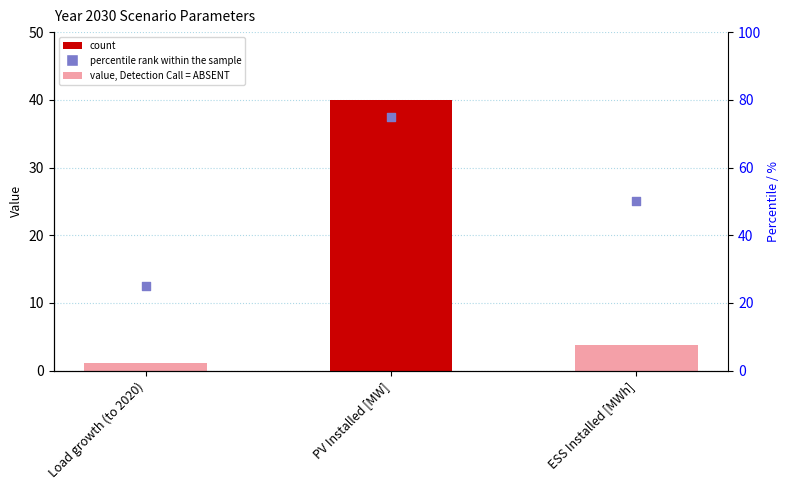

Which series contains the lowest Y value?

Value